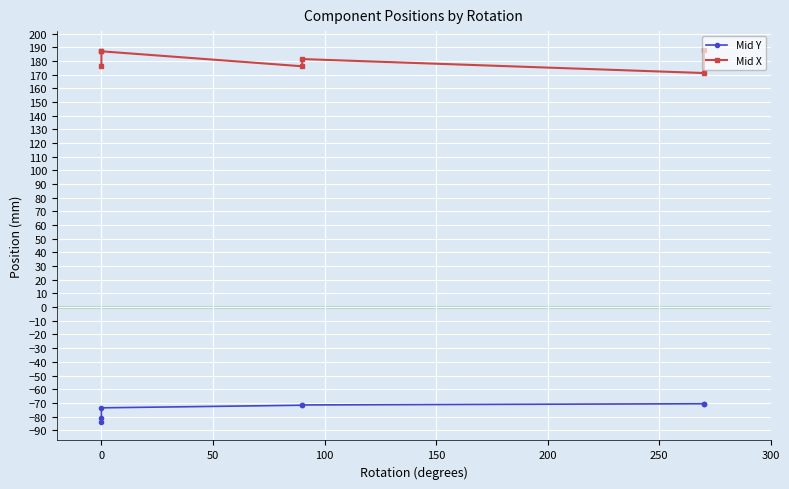

Which series has the largest total across all categories?

Mid X